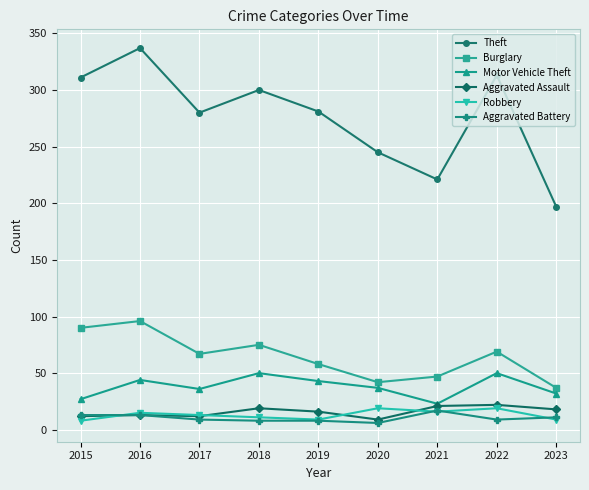

At 2020, list the series in order from largest to smallest.

Theft, Burglary, Motor Vehicle Theft, Robbery, Aggravated Assault, Aggravated Battery